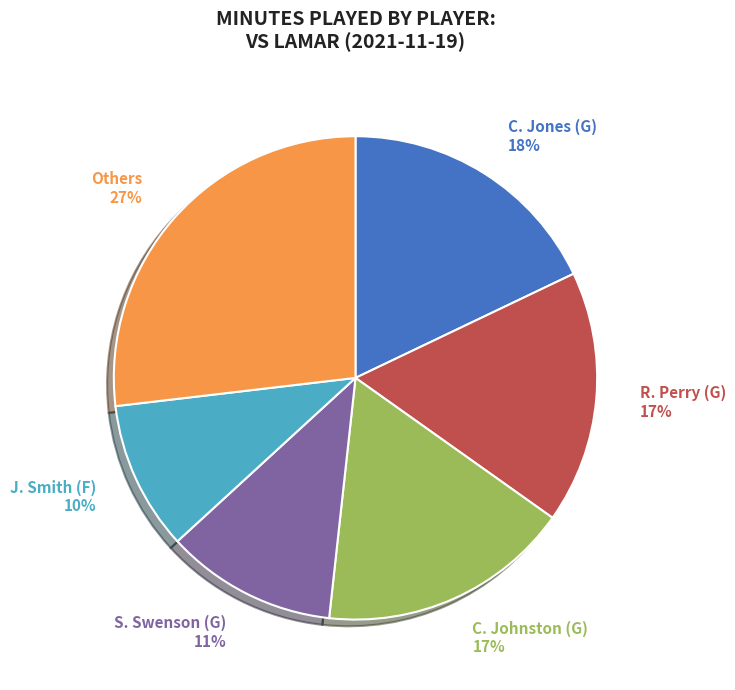

Is it true that S. Swenson (G) is 11% of the pie?

True